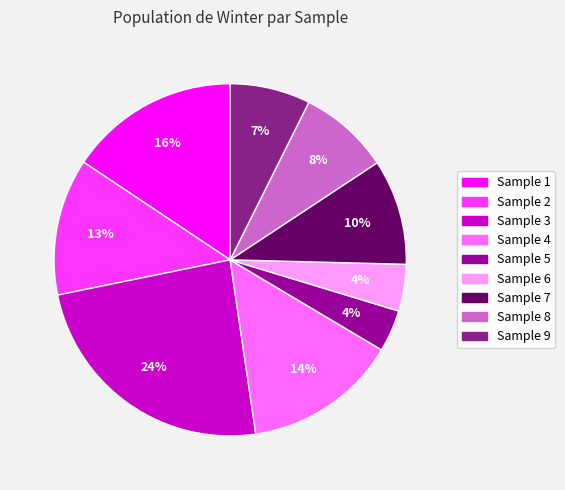

Between Sample 8 and Sample 5, which is larger?

Sample 8